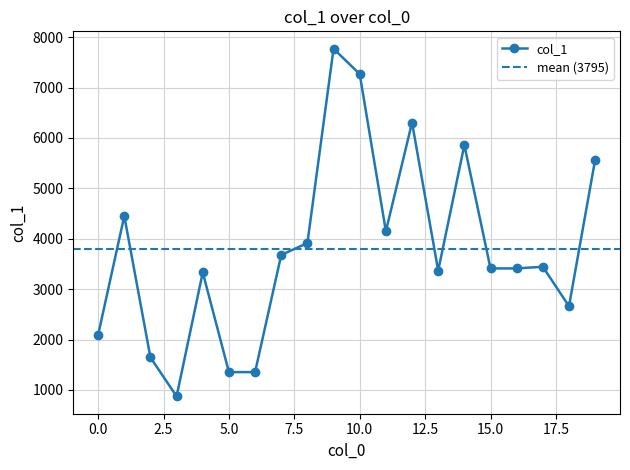

What is the ratio of the value at 14 to the value at 5?

4.3